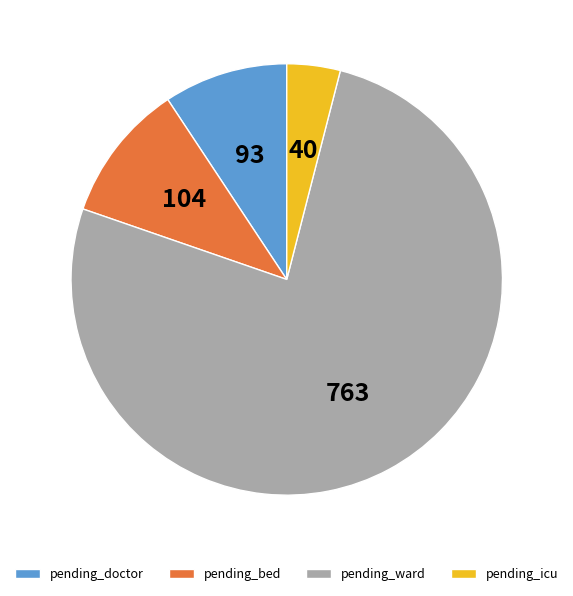

Count the number of slices in the pie.

4